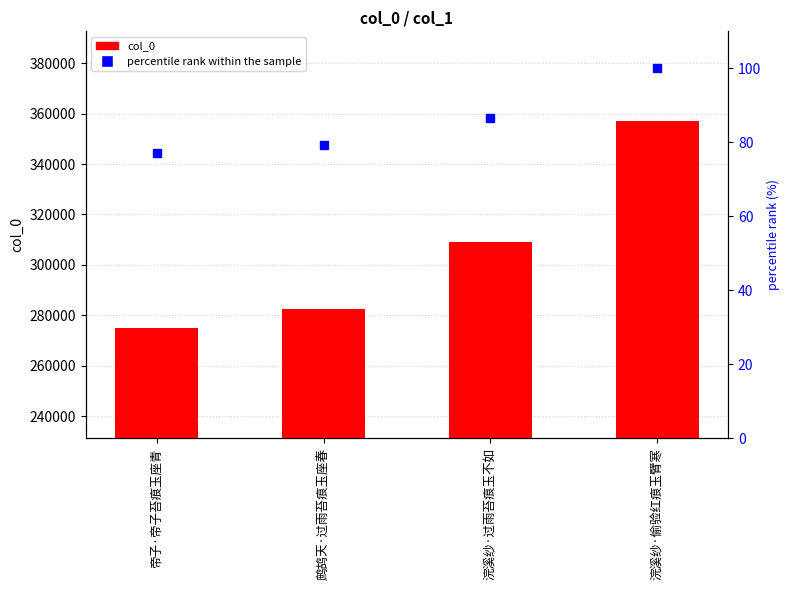

What is the sum of all col_0 values?

1223784.0